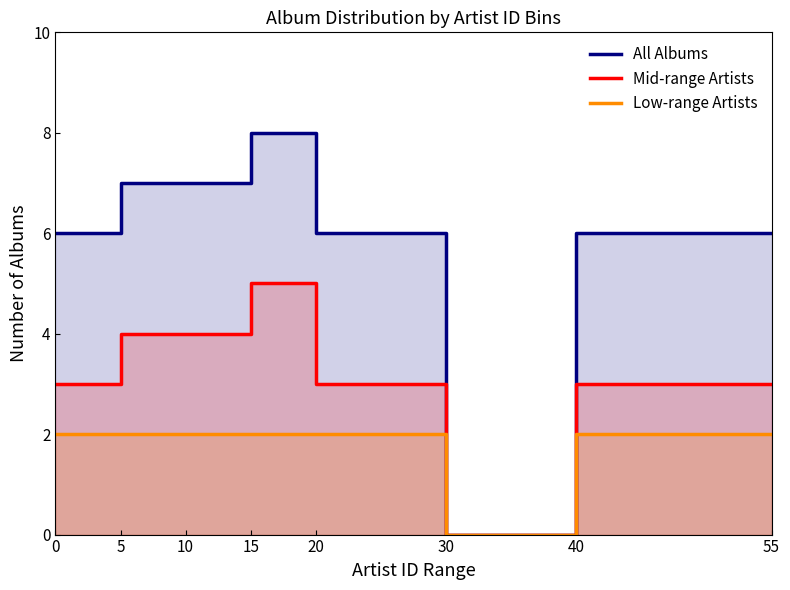

Which series has the widest spread of values?

All Albums